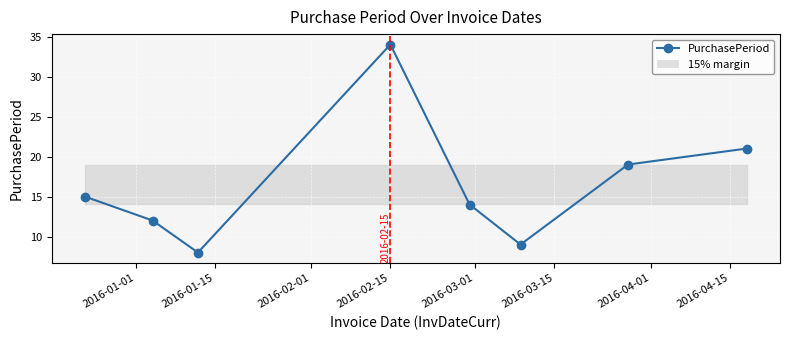

How many interior local valleys (lower than both neighbors) does the data have?

2